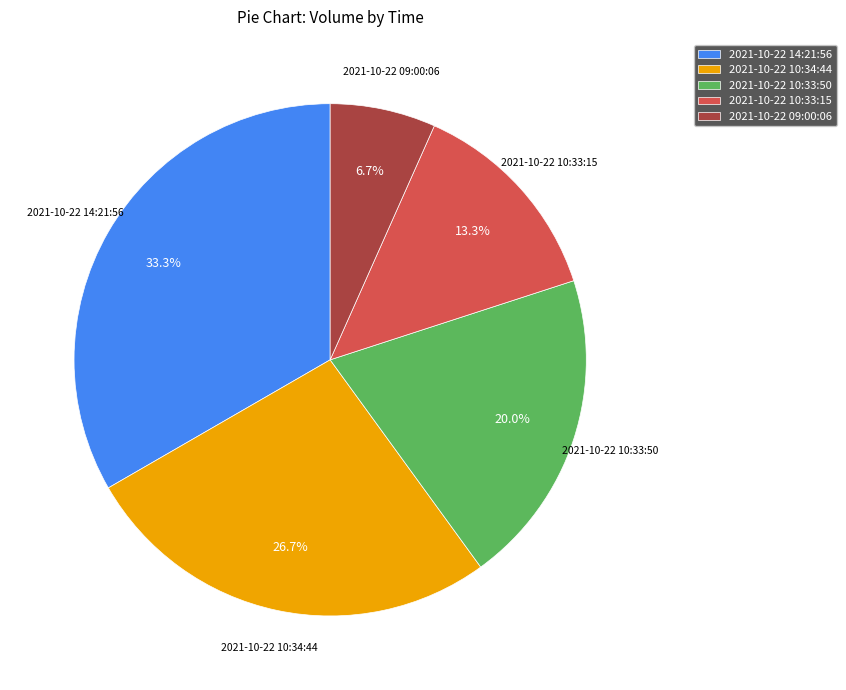

To the nearest percent, what portion does 2021-10-22 10:34:44 represent?

27%